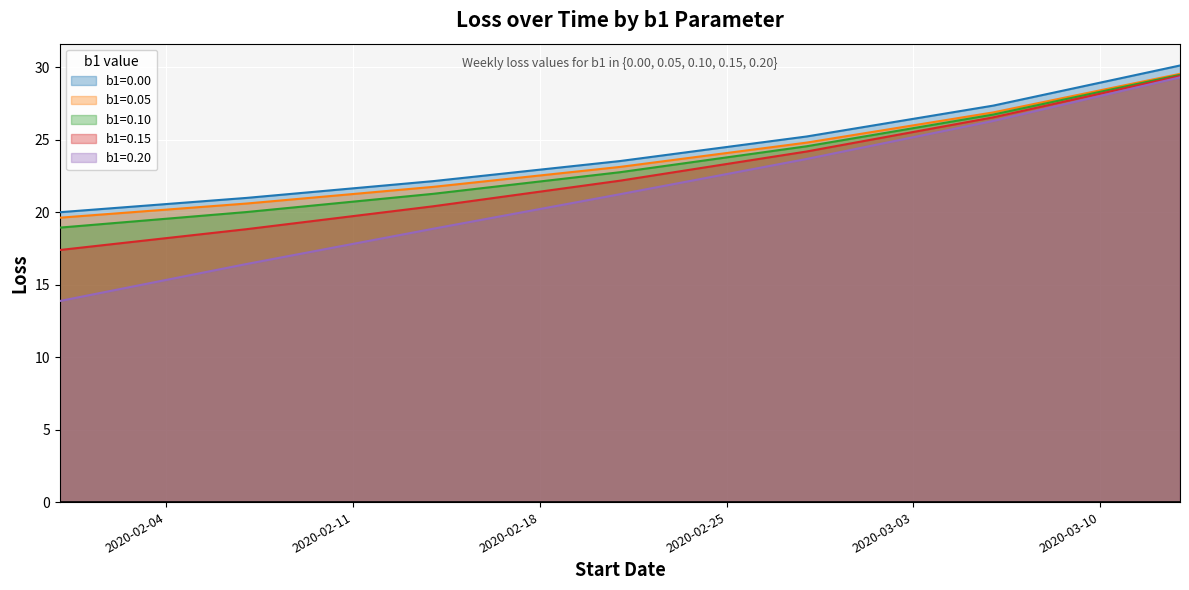

What are all the series names shown in the legend?

b1=0.00, b1=0.05, b1=0.10, b1=0.15, b1=0.20